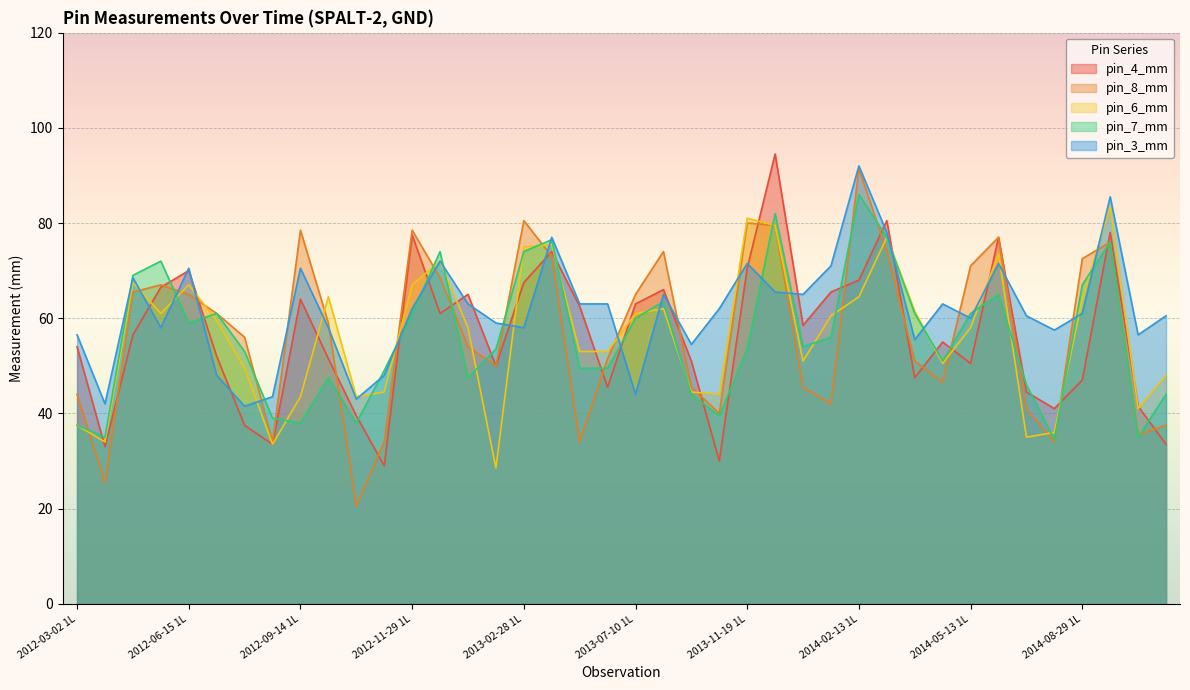

Is the value of pin_3_mm at 2013-11-19 7L greater than the value of pin_4_mm at 2014-08-29 5R?

Yes